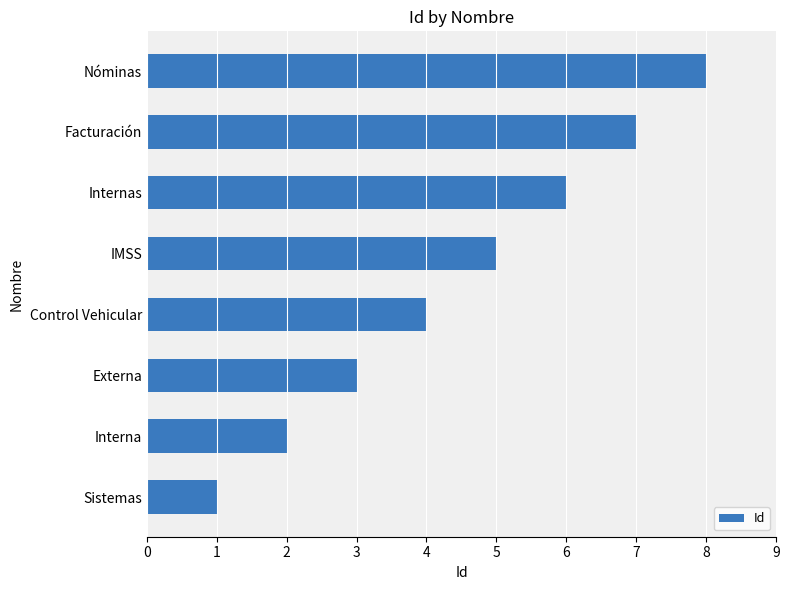

How many series are shown in this chart?

1